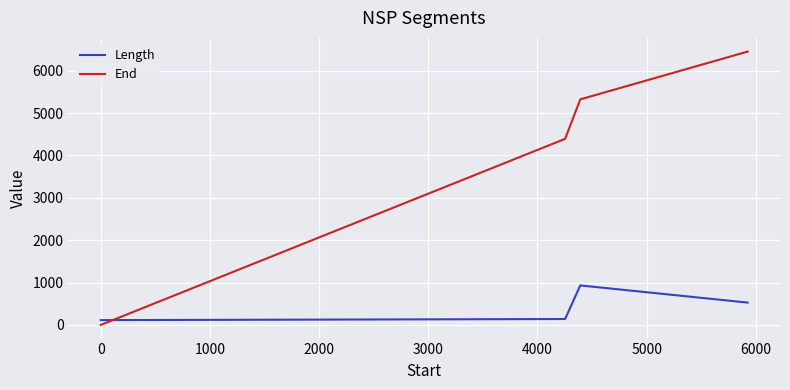

What are all the series names shown in the legend?

Length, End